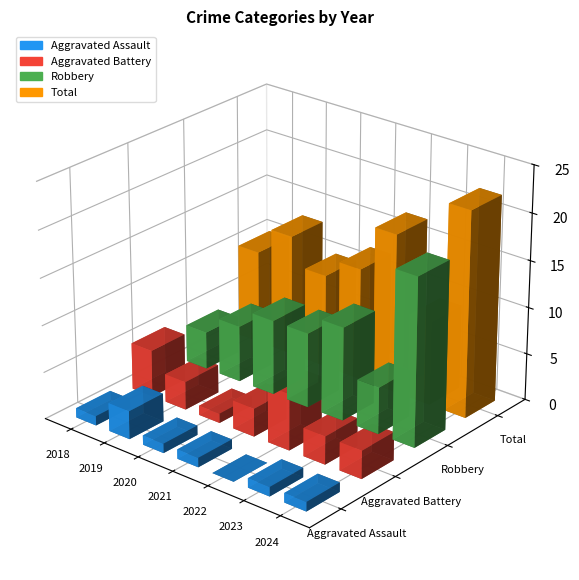

Which series changed the most between 2021 and 2022?

Total